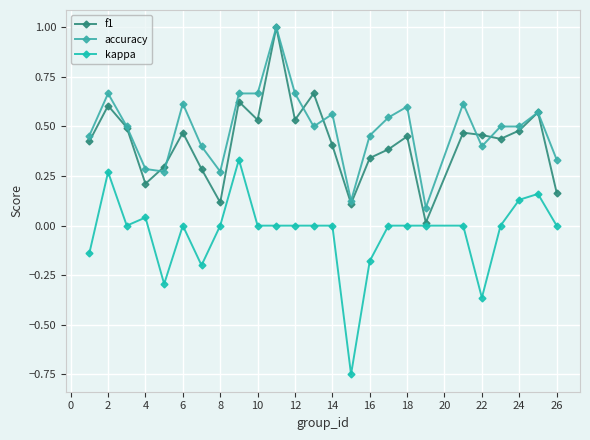

Which series has the widest spread of values?

kappa